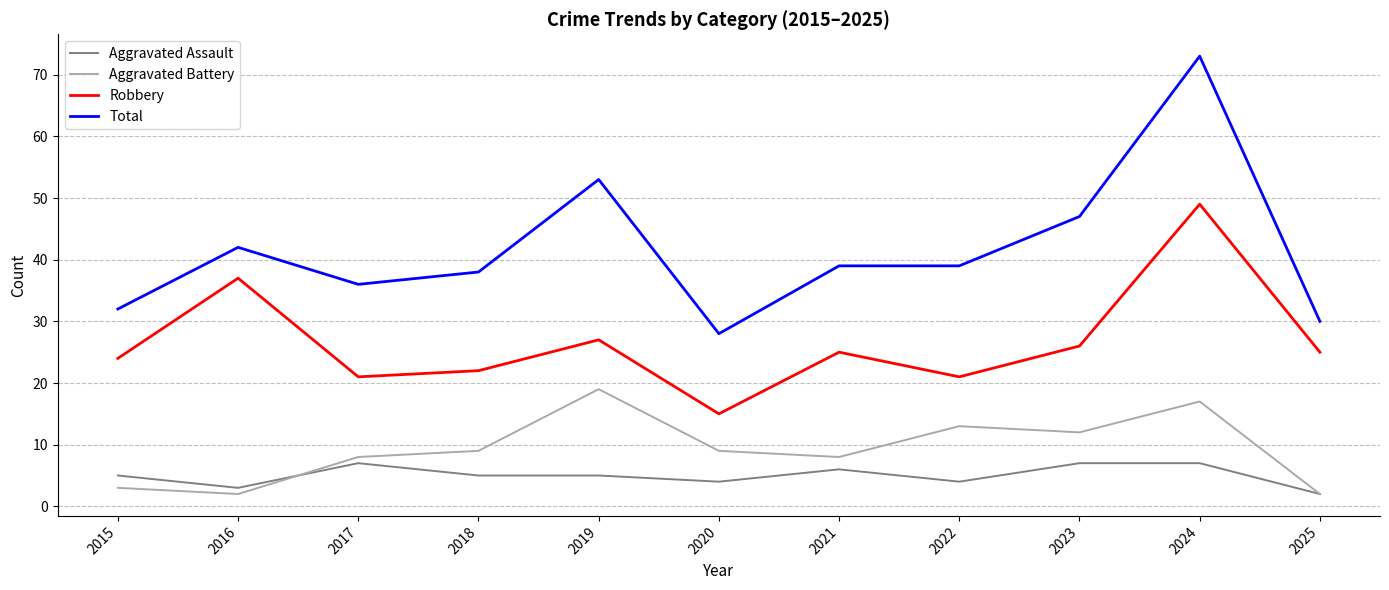

True or false: Aggravated Assault and Total cross at least once.

False